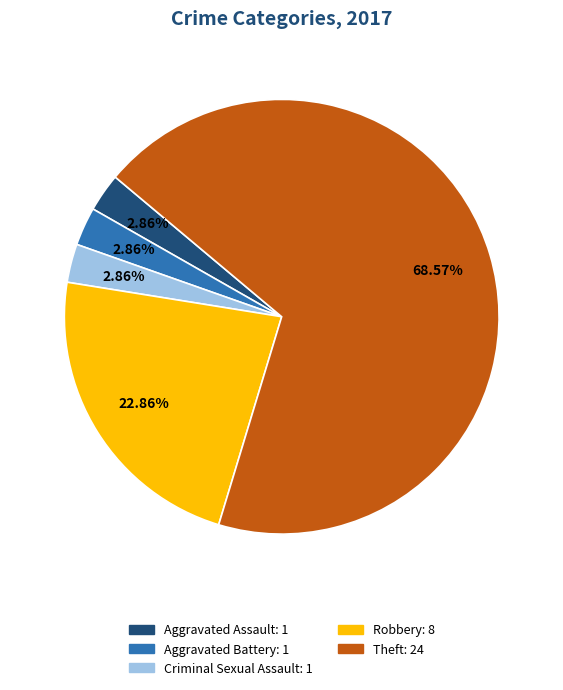

Does any single category account for the majority?

Yes